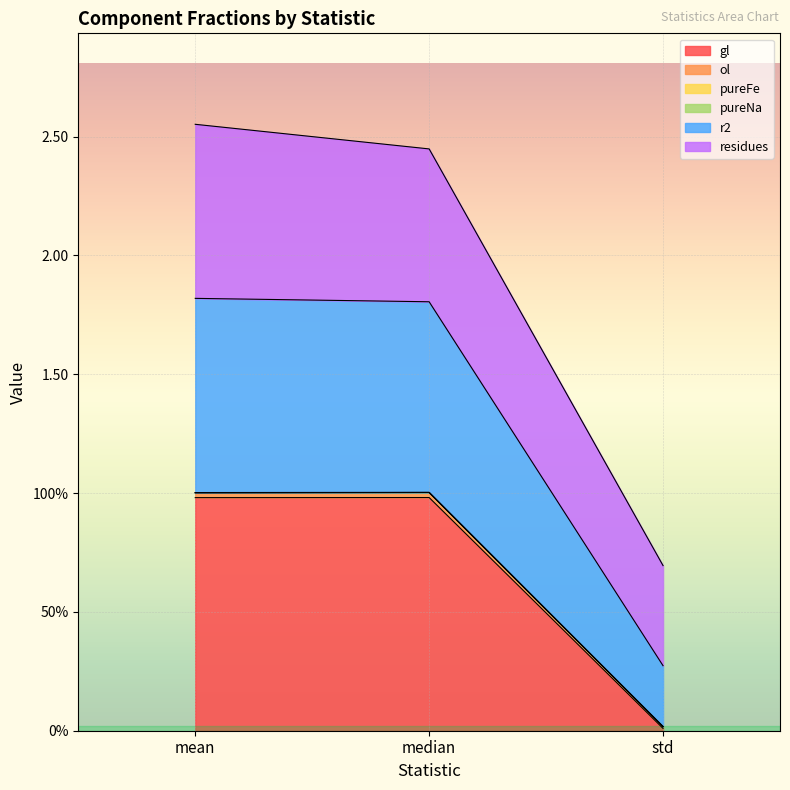

What position from the right is median?

2